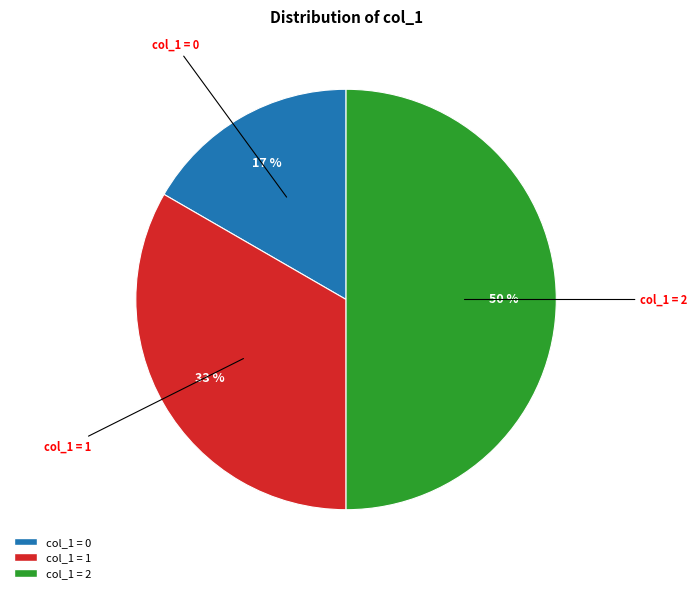

To the nearest percent, what is the average slice percentage?

33%